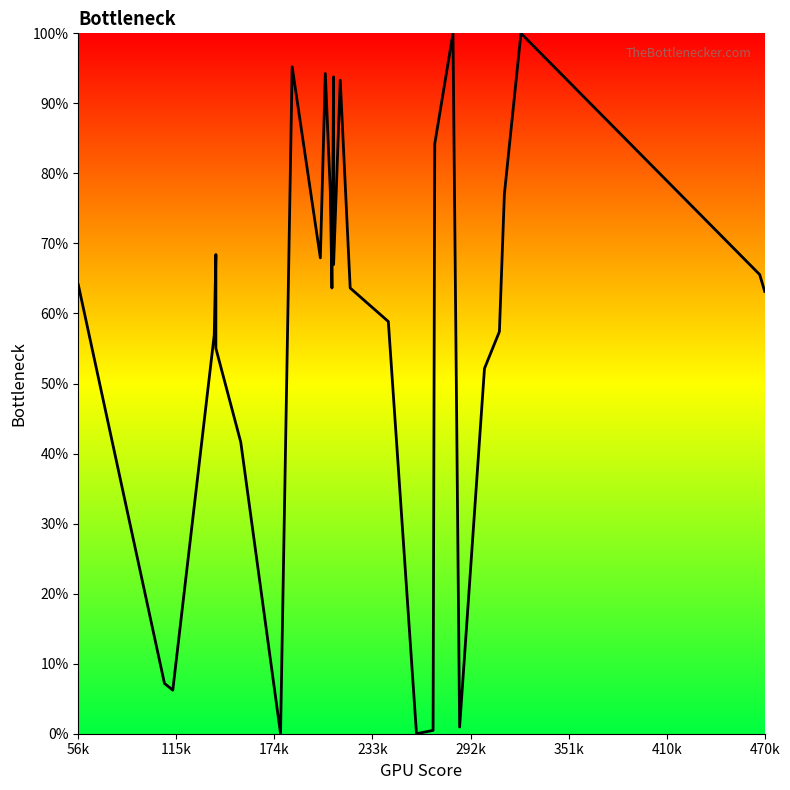

What is the value of the 7th point from the left?

41.6